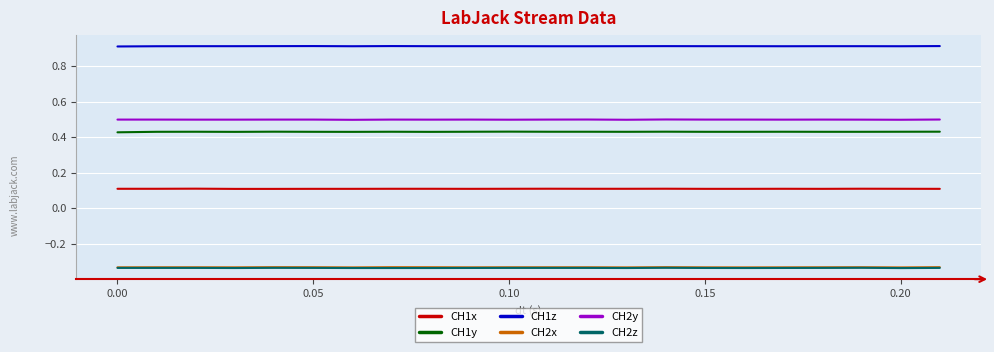

True or false: CH1z and CH1y cross at least once.

False